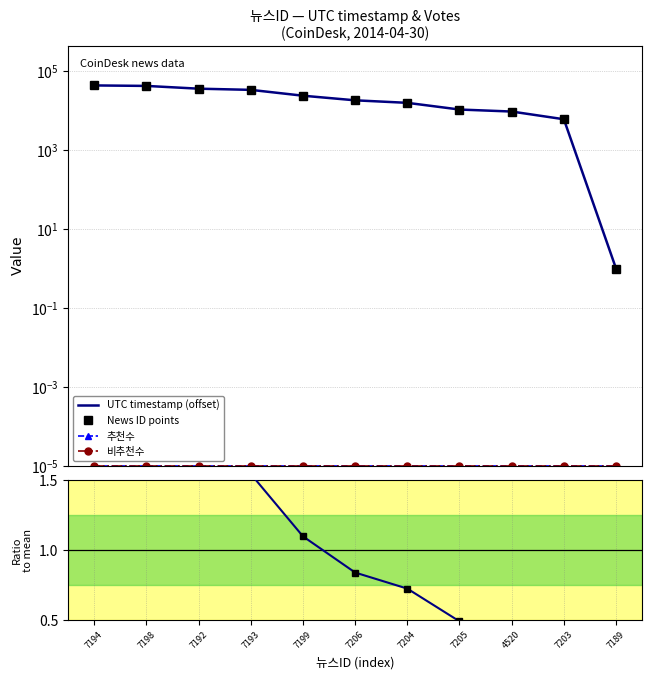

True or false: Ratio to mean and 비추천수 cross at least once.

False